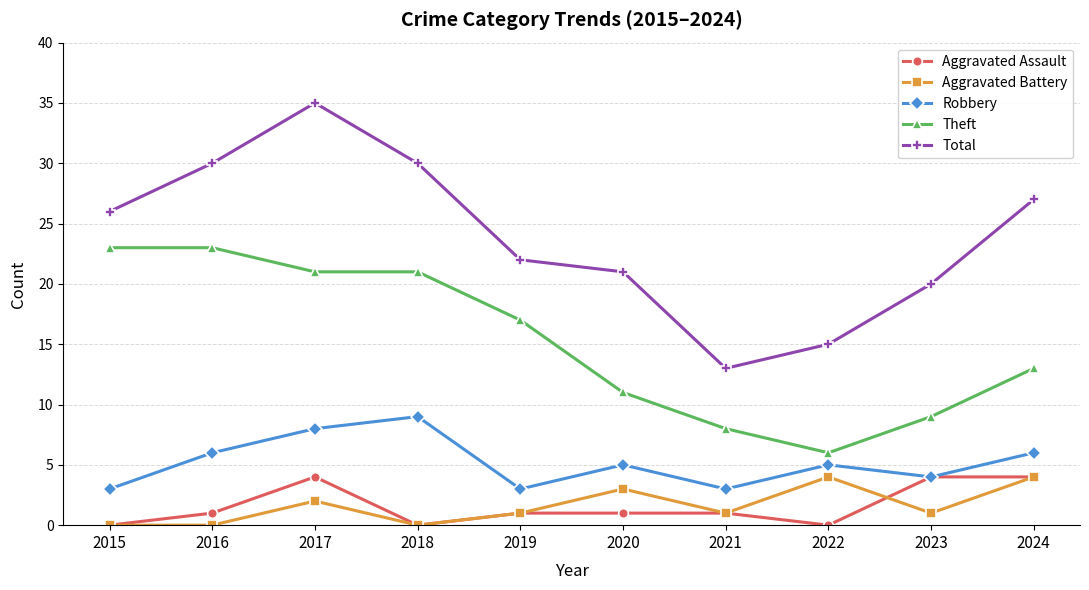

Which category has the highest value in the Robbery series?

2018